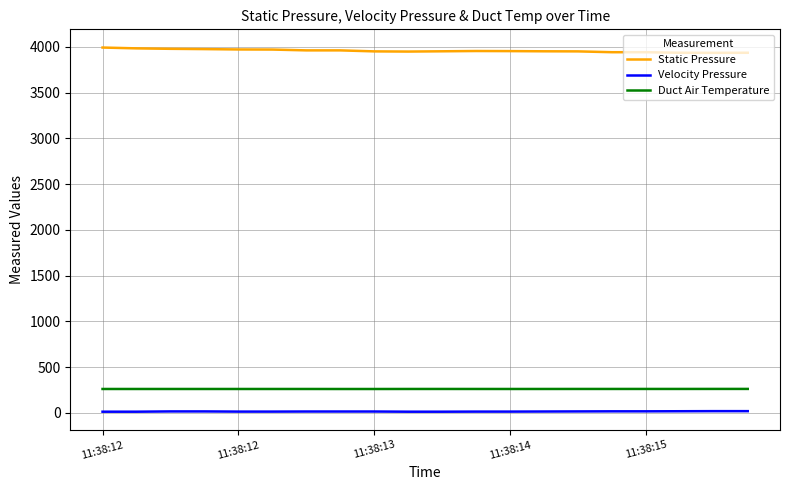

List the series in order of their peak value, highest first.

Static Pressure, Duct Air Temperature, Velocity Pressure